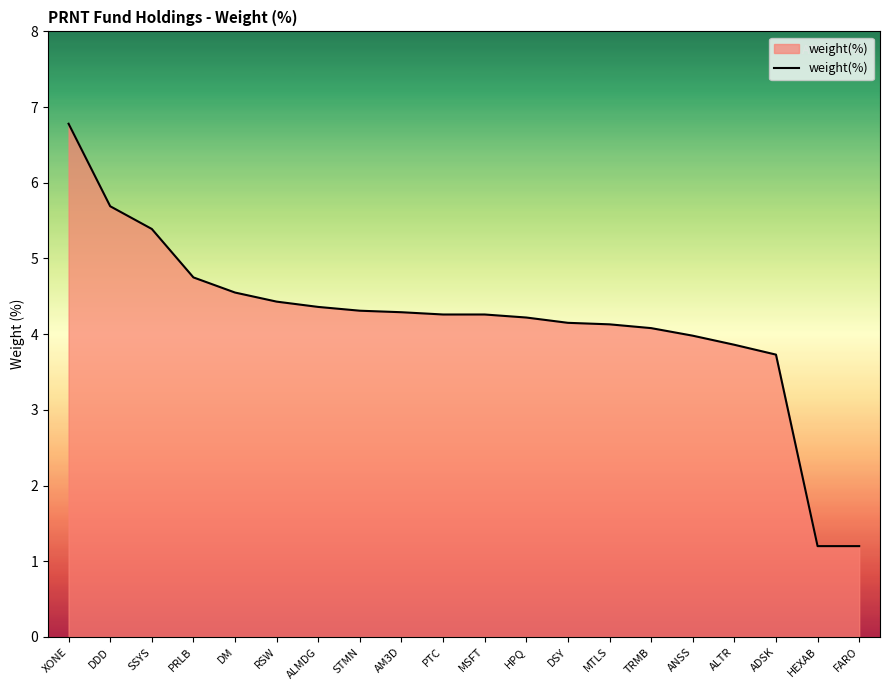

What is the difference between the values at HPQ and TRMB?

0.1